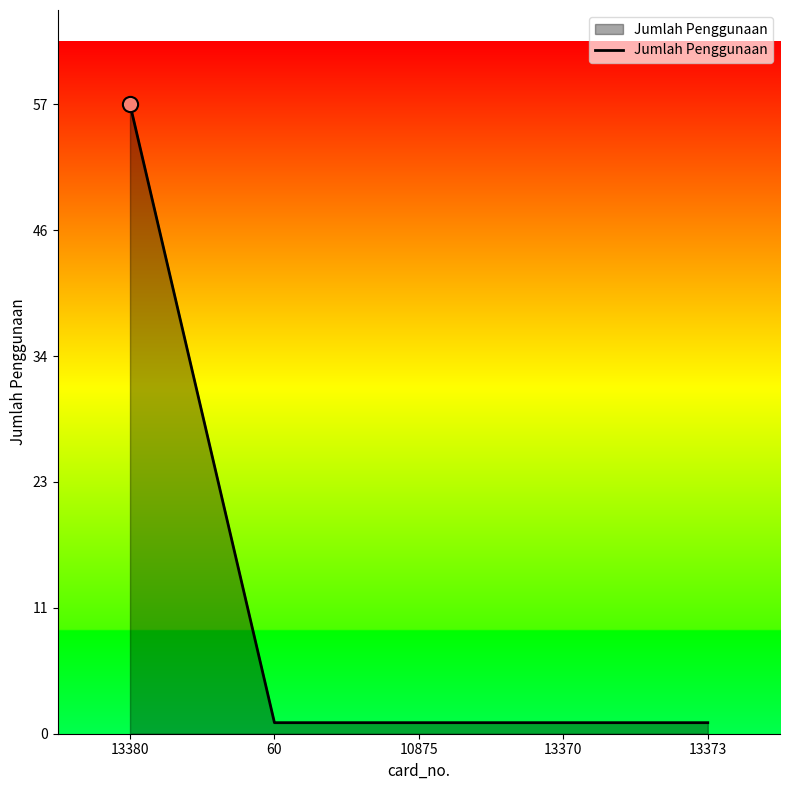

What is the change in value from 13380 to 60?

-56